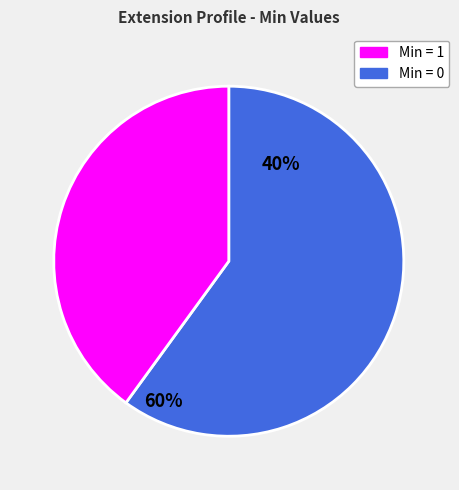

Is there any slice that represents more than half of the pie?

Yes